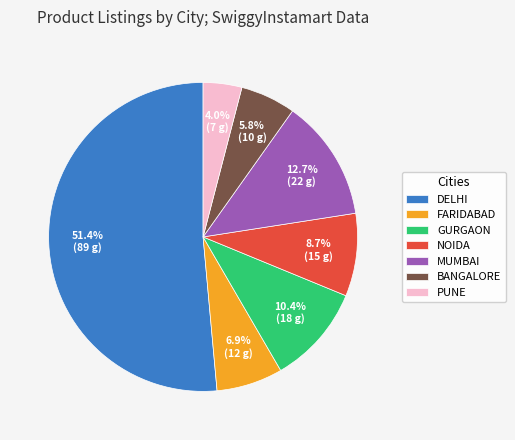

Rank the categories by value from lowest to highest.

PUNE, BANGALORE, FARIDABAD, NOIDA, GURGAON, MUMBAI, DELHI